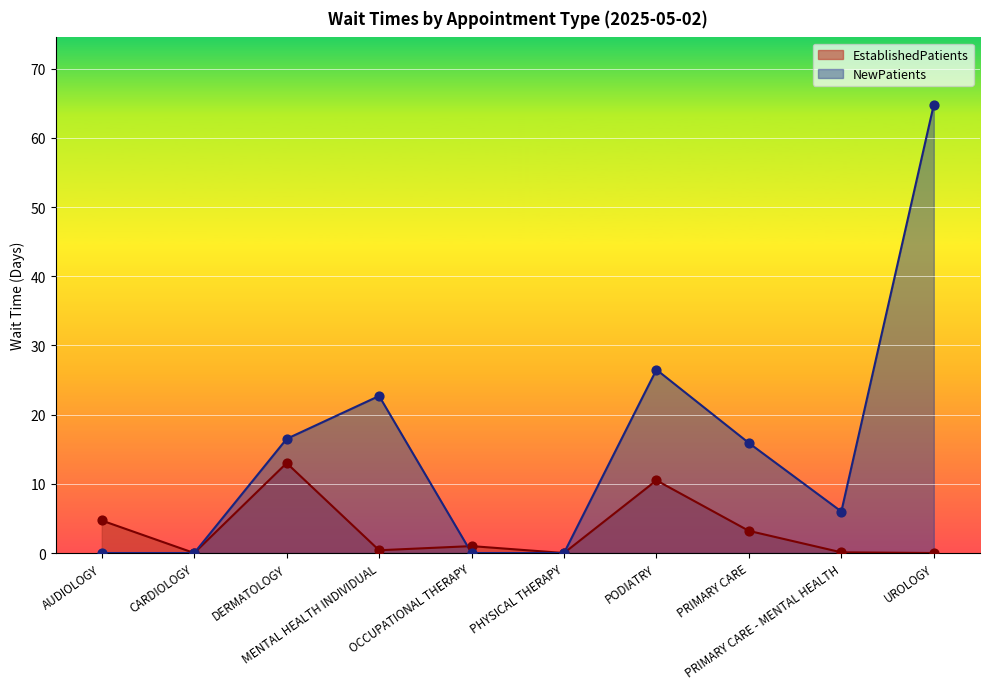

Is the value of EstablishedPatients at PRIMARY CARE - MENTAL HEALTH greater than the value of NewPatients at OCCUPATIONAL THERAPY?

Yes